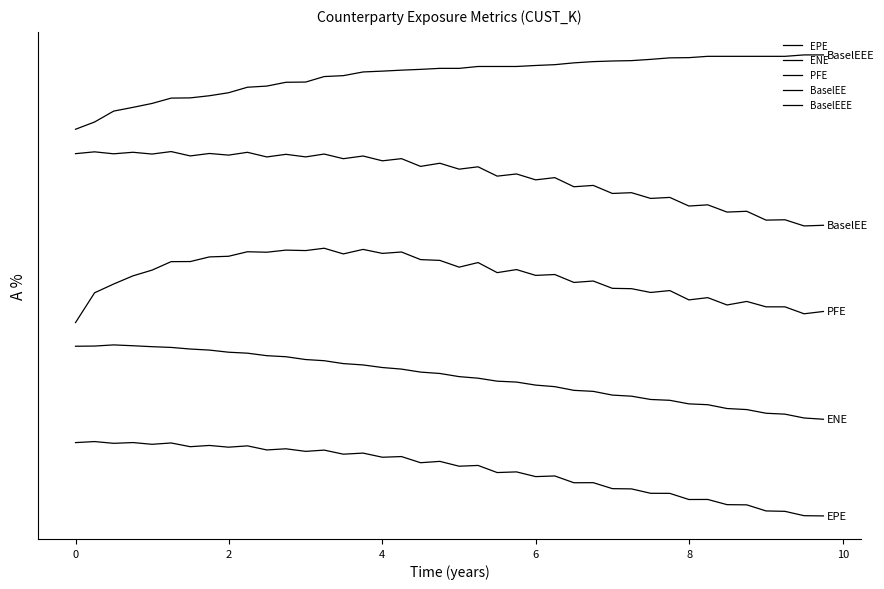

List the series in order of their peak value, lowest first.

EPE, ENE, PFE, BaselEE, BaselEEE